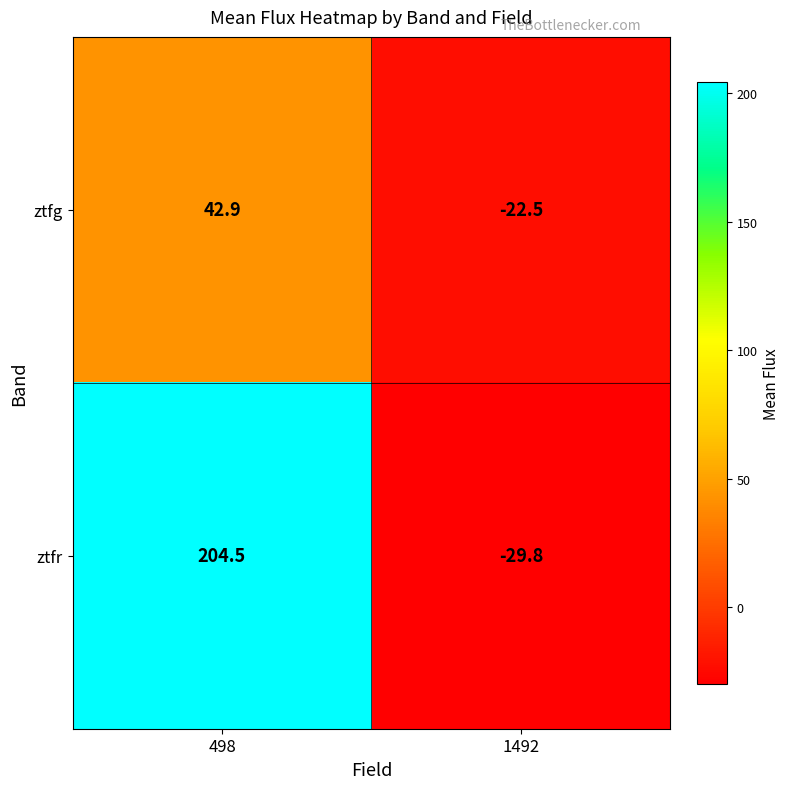

Between 498 and 1492, which series saw the biggest shift?

ztfr